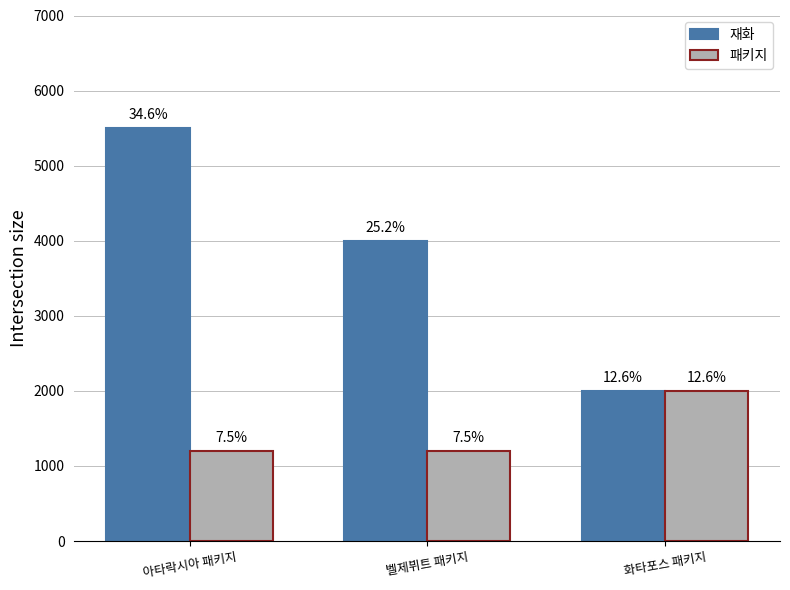

What is the total value across all series at 아타락시아 패키지?

6700